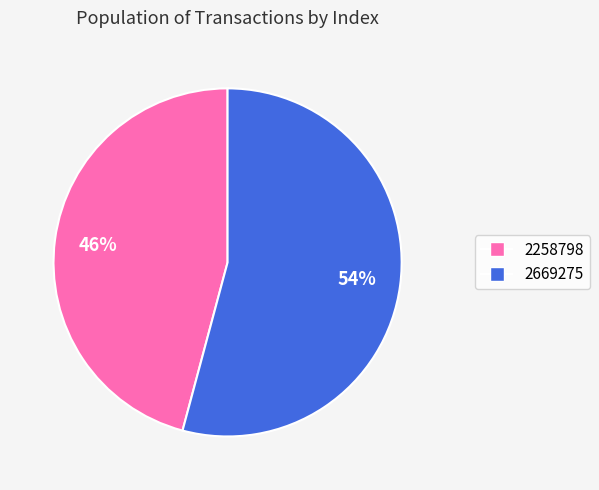

Rank the categories by value from highest to lowest.

2669275, 2258798